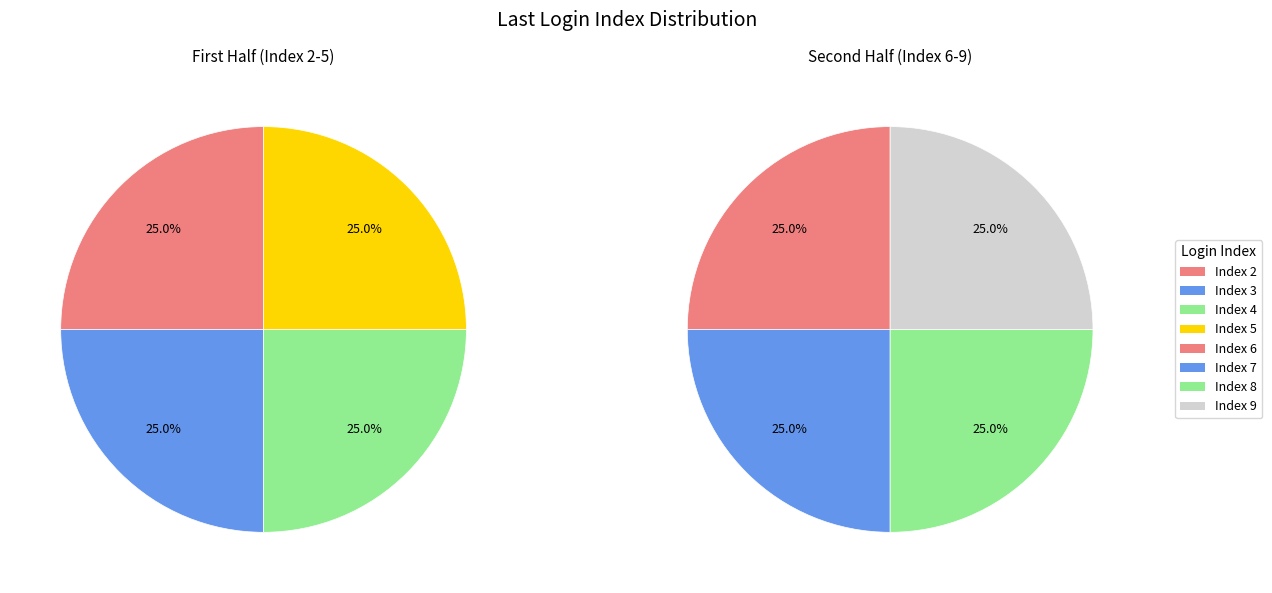

Is the sum of 29 and 26 greater than half?

No